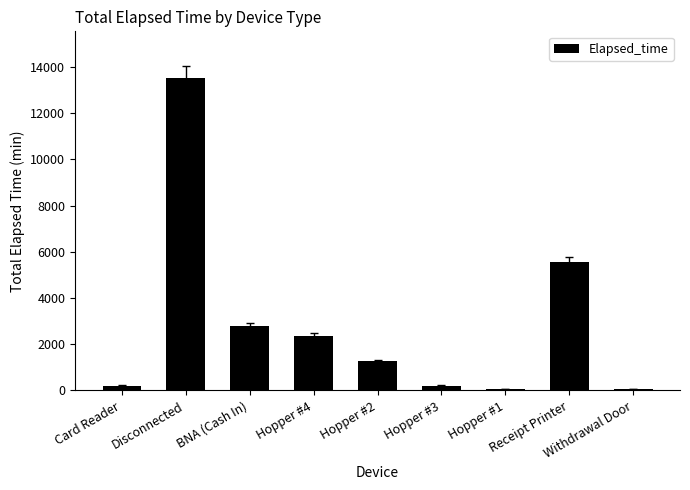

What is the maximum value shown in the chart?

13515